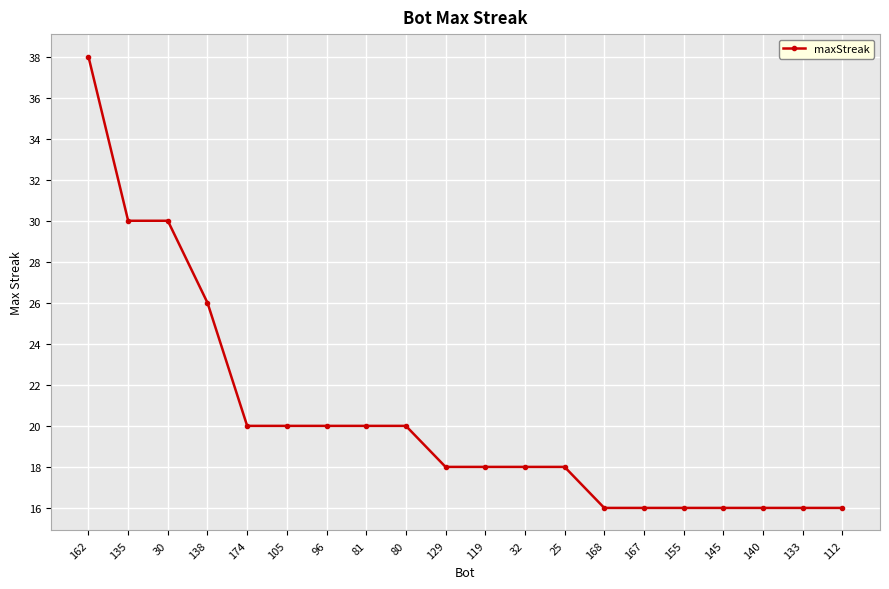

What position from the left is 112?

20